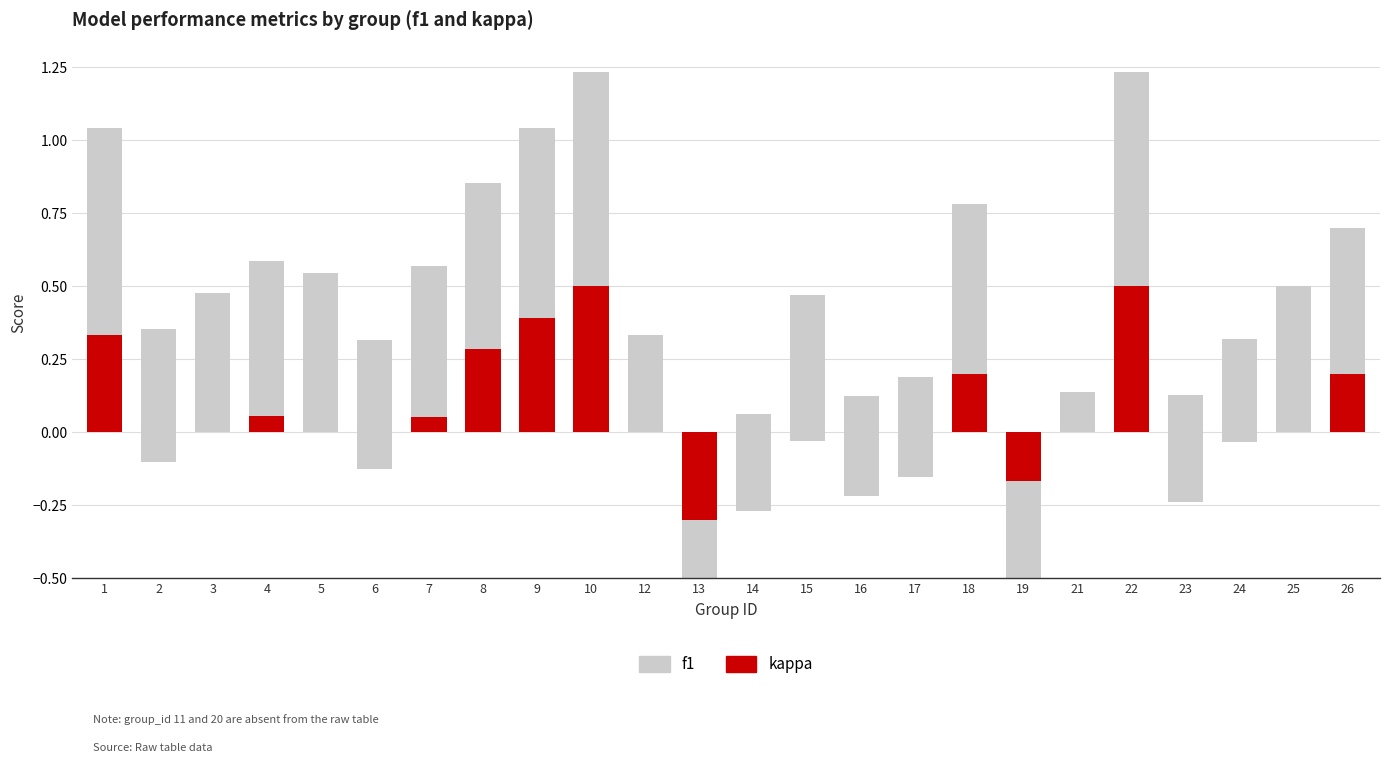

Which label corresponds to the largest value in the chart?

10